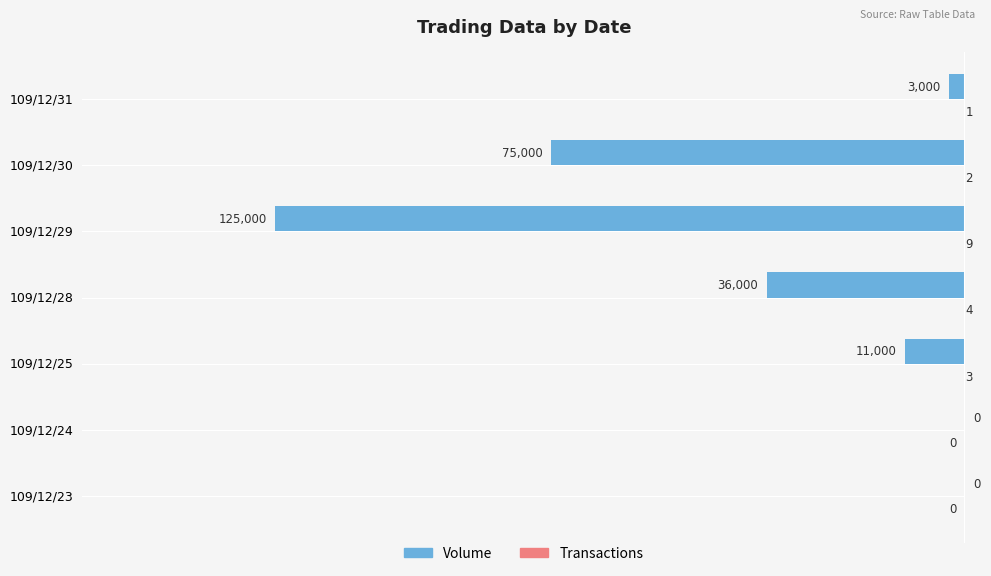

What is the maximum value shown in the chart?

9